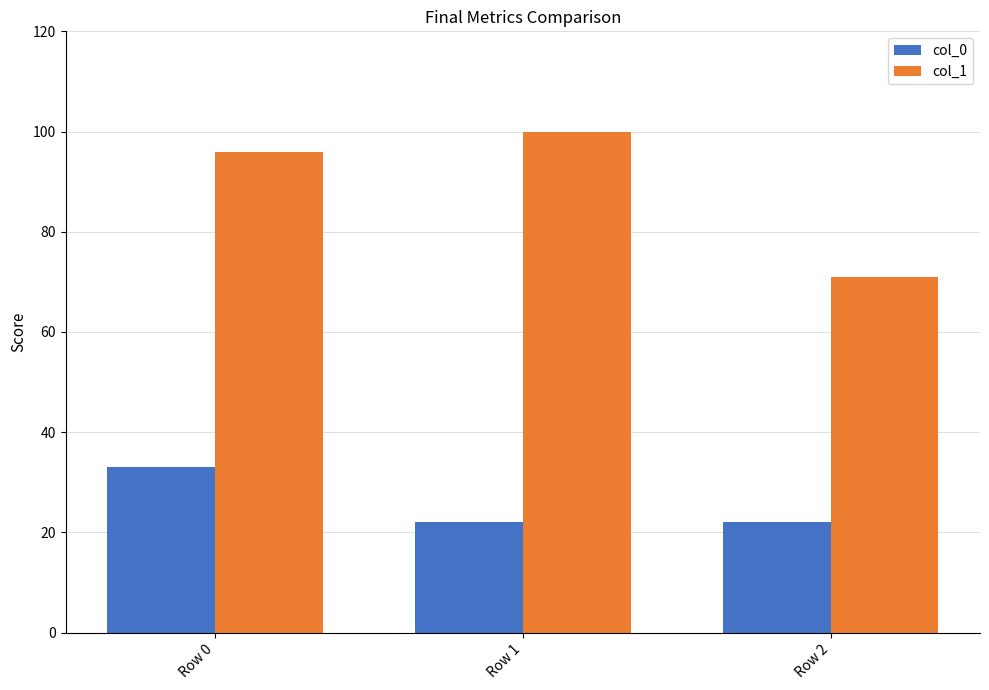

What is the difference between the maximum and minimum values in the col_0 series?

11